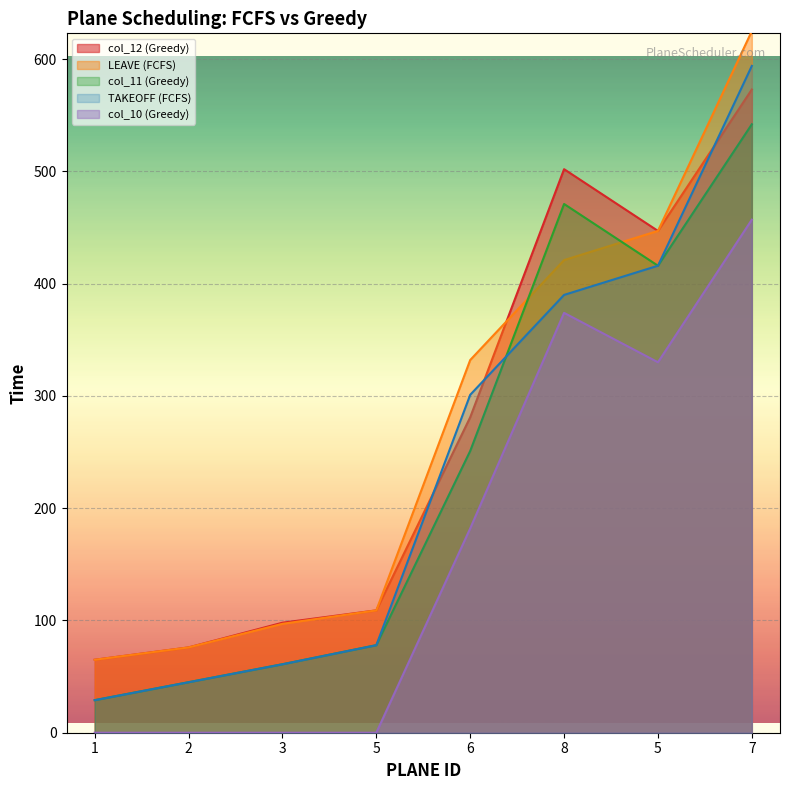

Which category has the lowest value across all series?

1